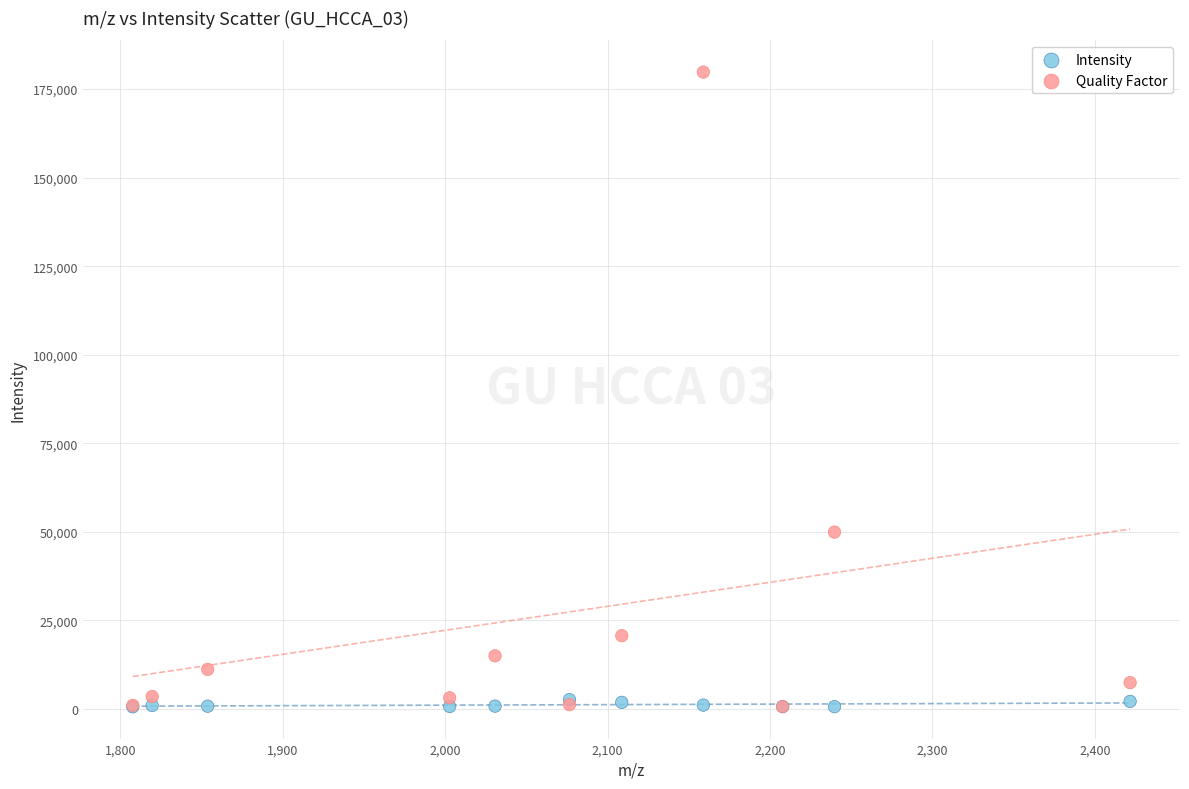

Across all series, what Y value is closest to 90190?

49917.5